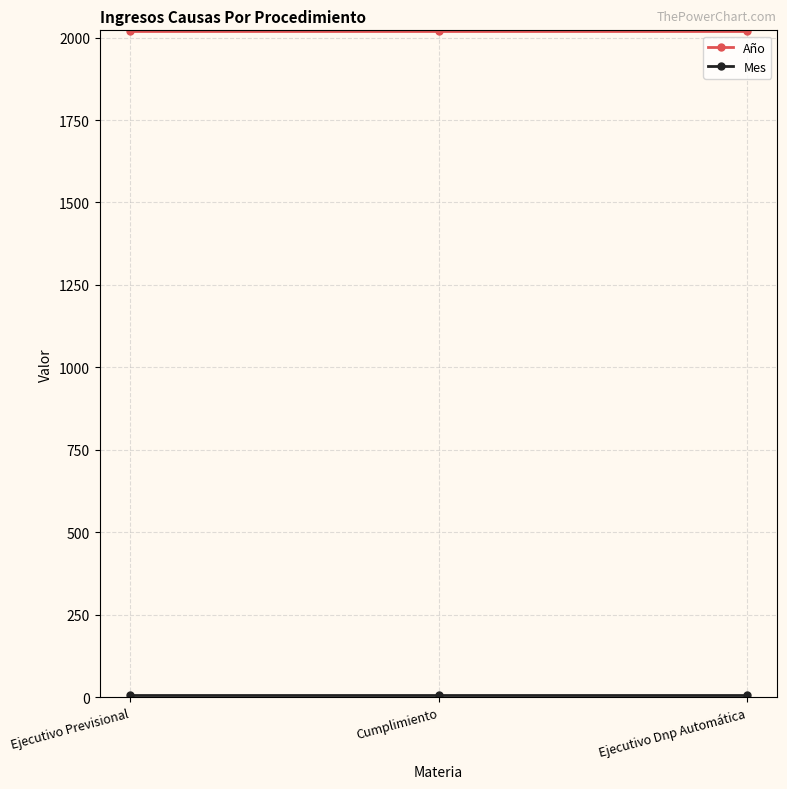

True or false: Año has a value of 2021 at Cumplimiento.

True